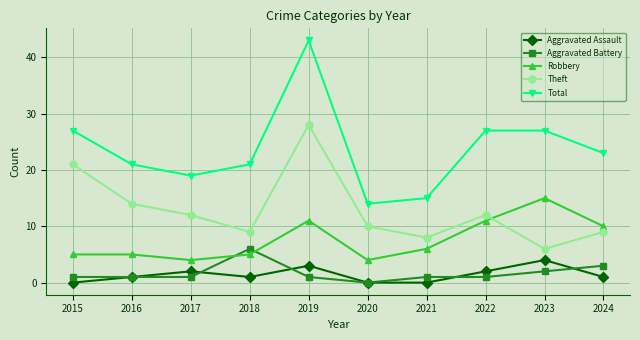

True or false: Theft has more than 0 points higher than both neighbors.

True